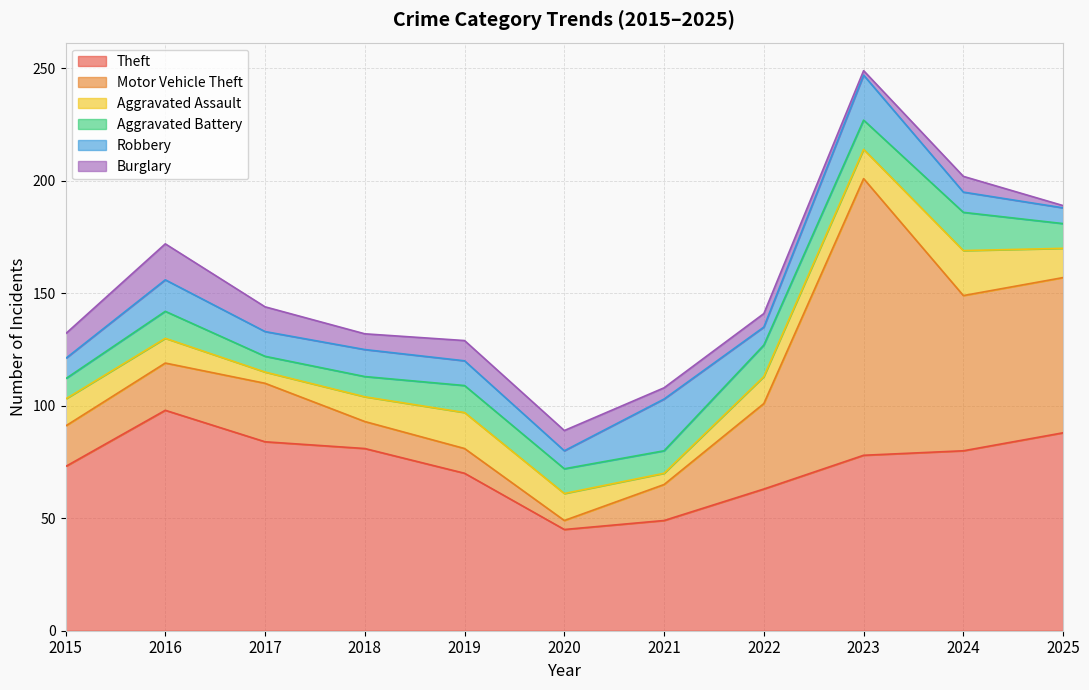

Where is the first local maximum for Aggravated Assault?

2019